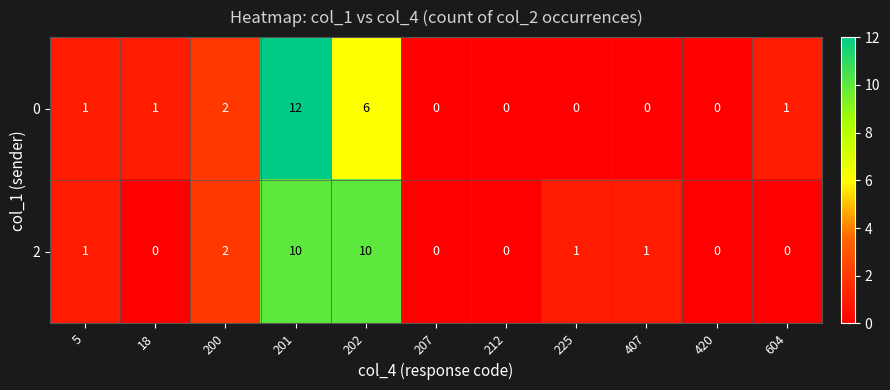

At which label is 0 closest to 6?

202